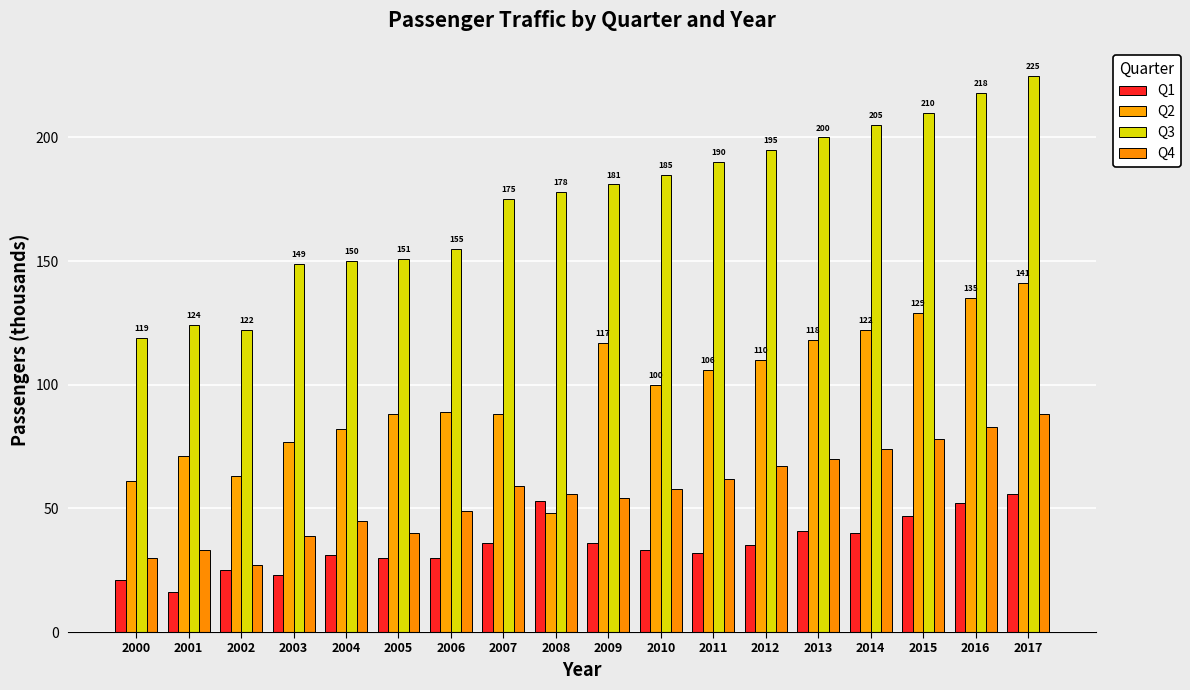

The Q3 series shows 173 at 2001. True or false?

False